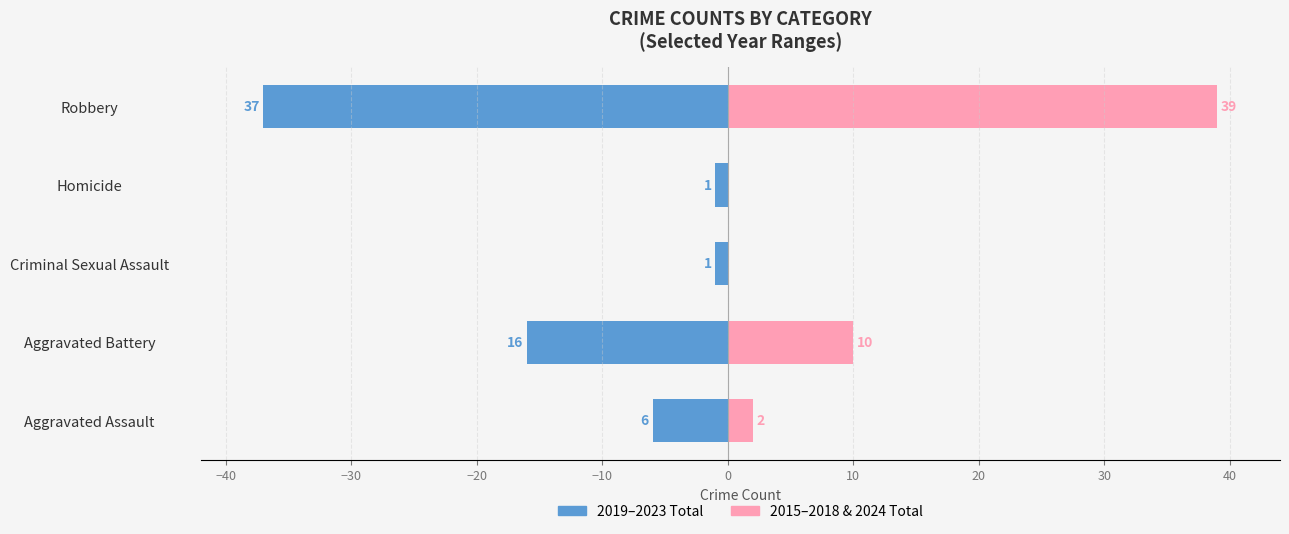

How many values in 2015-2018 & 2024 Total are above zero?

3